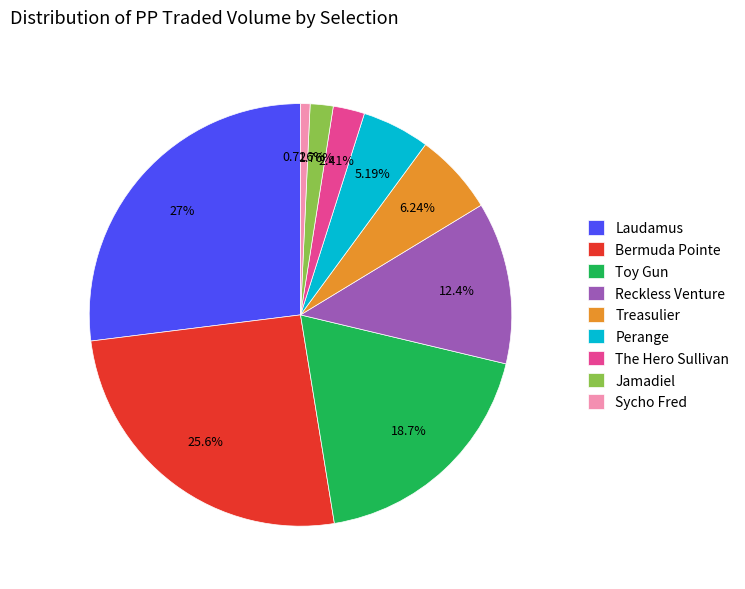

Rank the categories by value from lowest to highest.

Sycho Fred, Jamadiel, The Hero Sullivan, Perange, Treasulier, Reckless Venture, Toy Gun, Bermuda Pointe, Laudamus